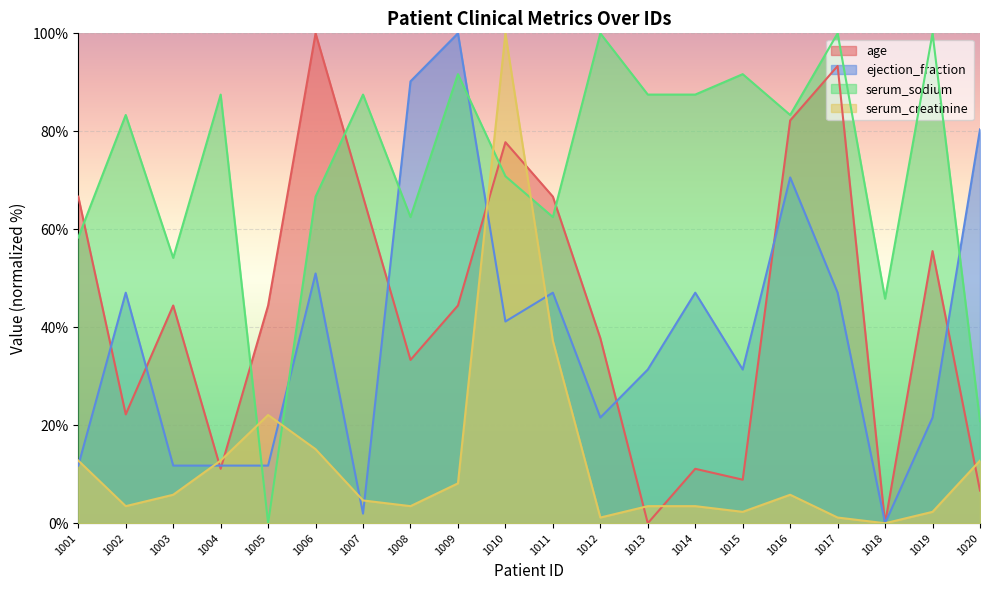

What is the difference between the second highest and second lowest values in the serum_creatinine series?

36.0